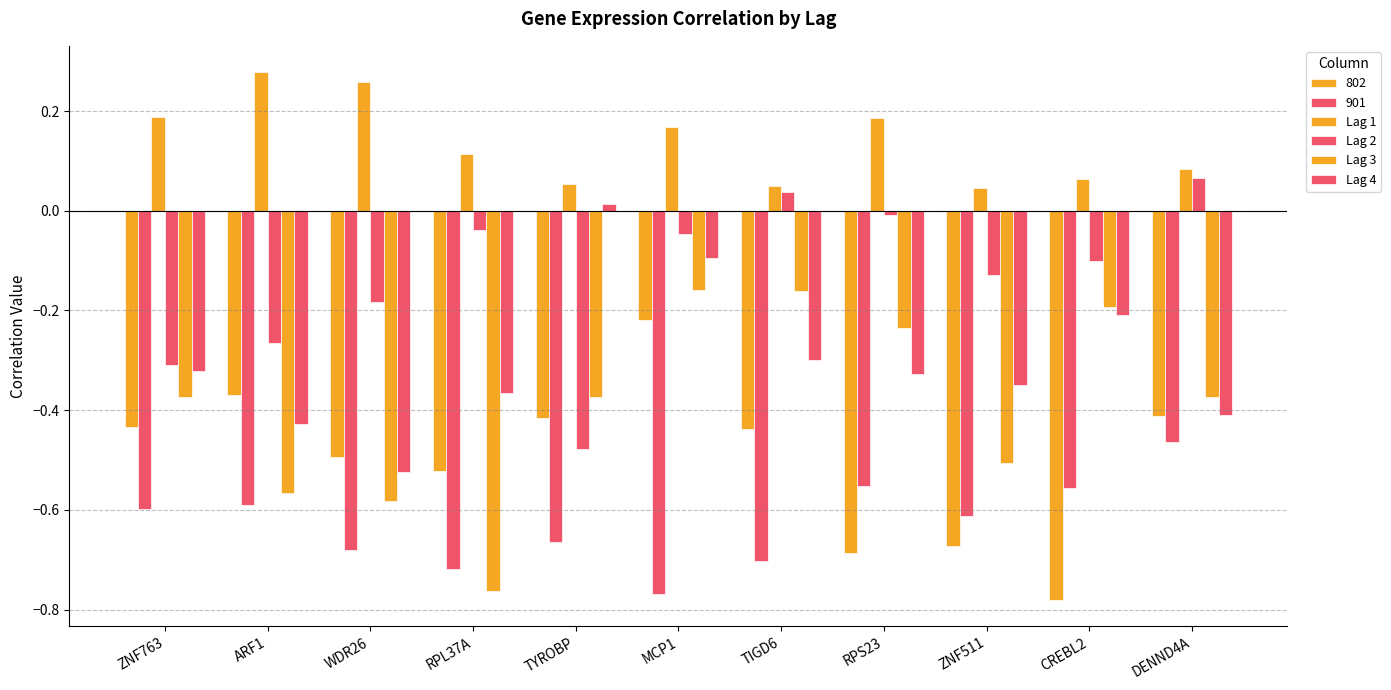

At which category is the sum across all series the highest?

MCP1